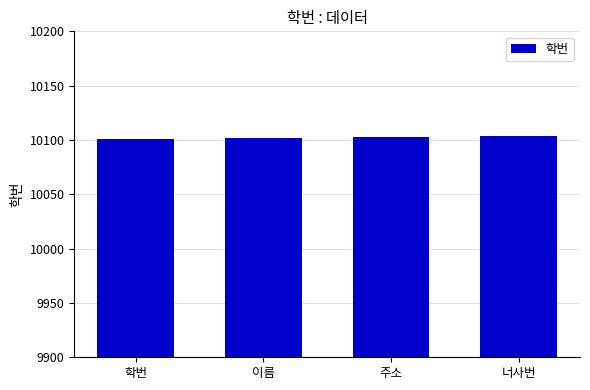

What is the greatest value displayed?

10104